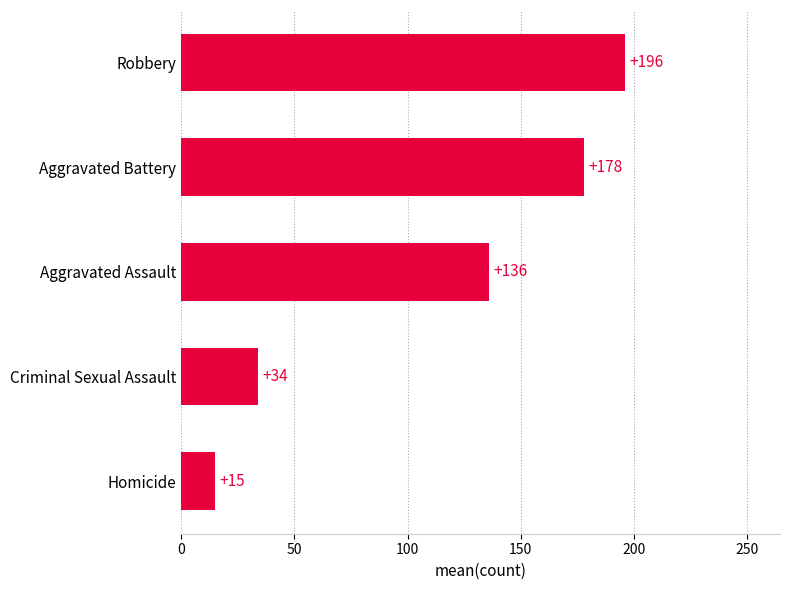

What is the sum of the values at Criminal Sexual Assault and Aggravated Battery?

212